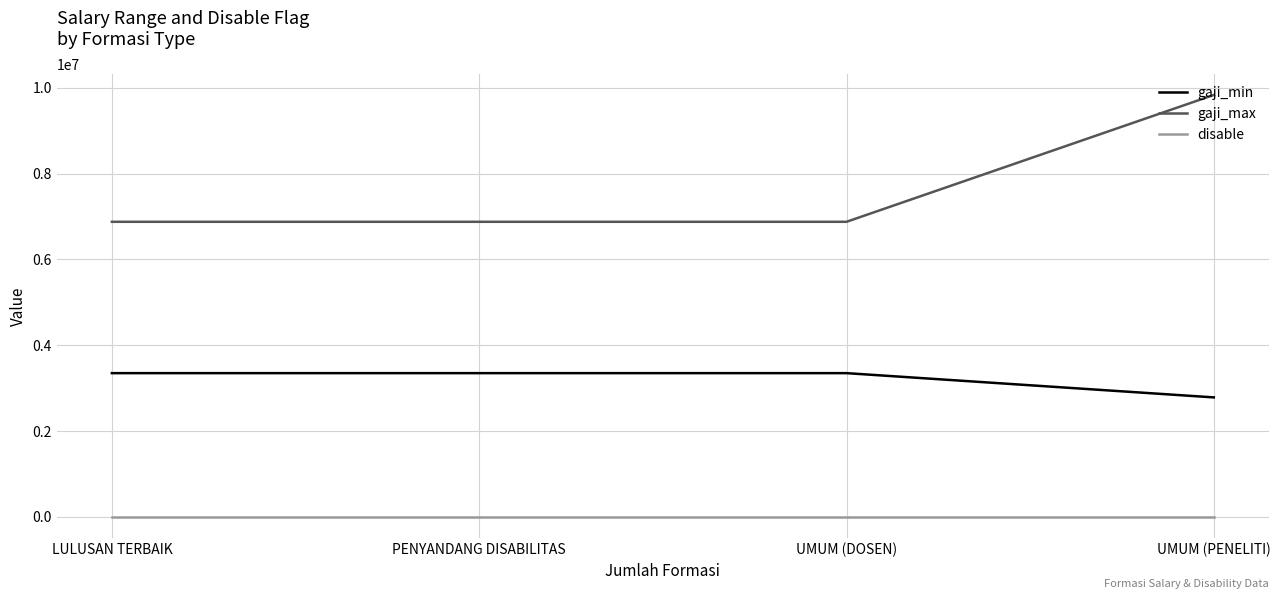

Reading right to left, extract all data points from this chart.

gaji_min: UMUM (PENELITI)=2785700	UMUM (DOSEN)=3351020	PENYANDANG DISABILITAS=3351020	LULUSAN TERBAIK=3351020
gaji_max: UMUM (PENELITI)=9834489	UMUM (DOSEN)=6878384	PENYANDANG DISABILITAS=6878384	LULUSAN TERBAIK=6878384
disable: UMUM (PENELITI)=1	UMUM (DOSEN)=1	PENYANDANG DISABILITAS=1	LULUSAN TERBAIK=1